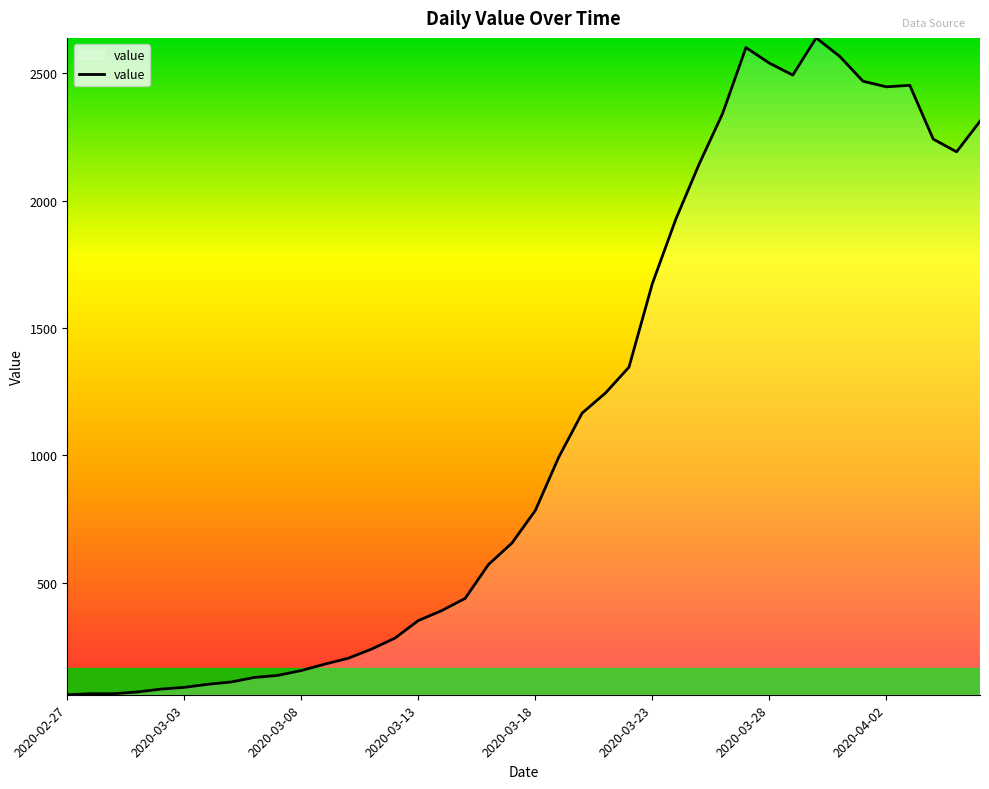

What is the difference between the maximum and minimum values?

2577